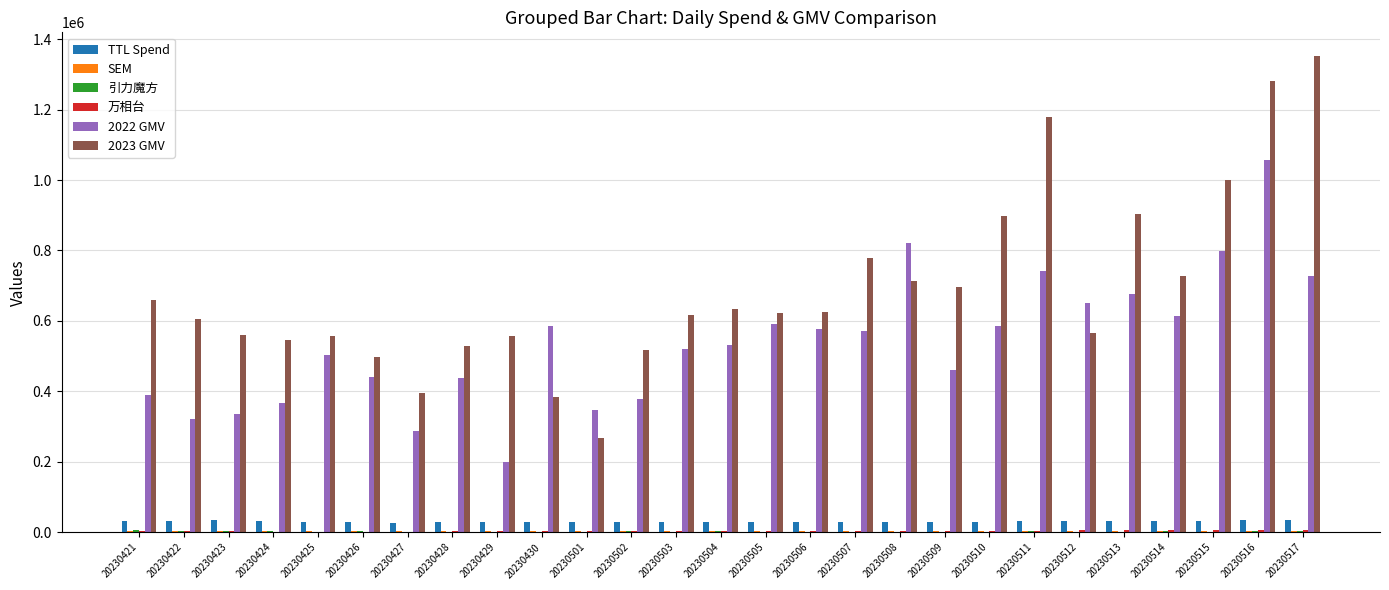

Which series has the largest total across all categories?

2023 GMV